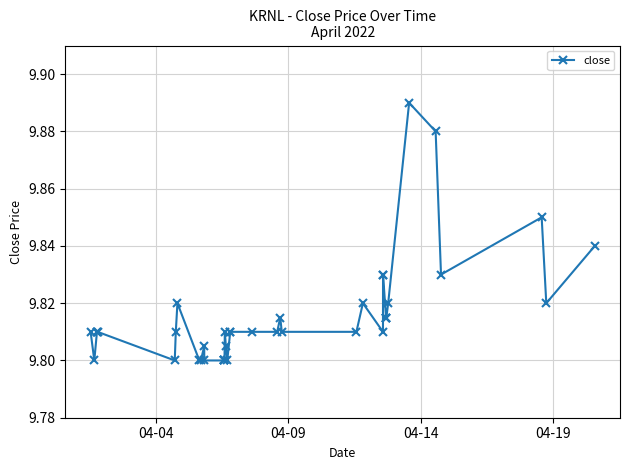

Count the values in the range 9 to 10.

40